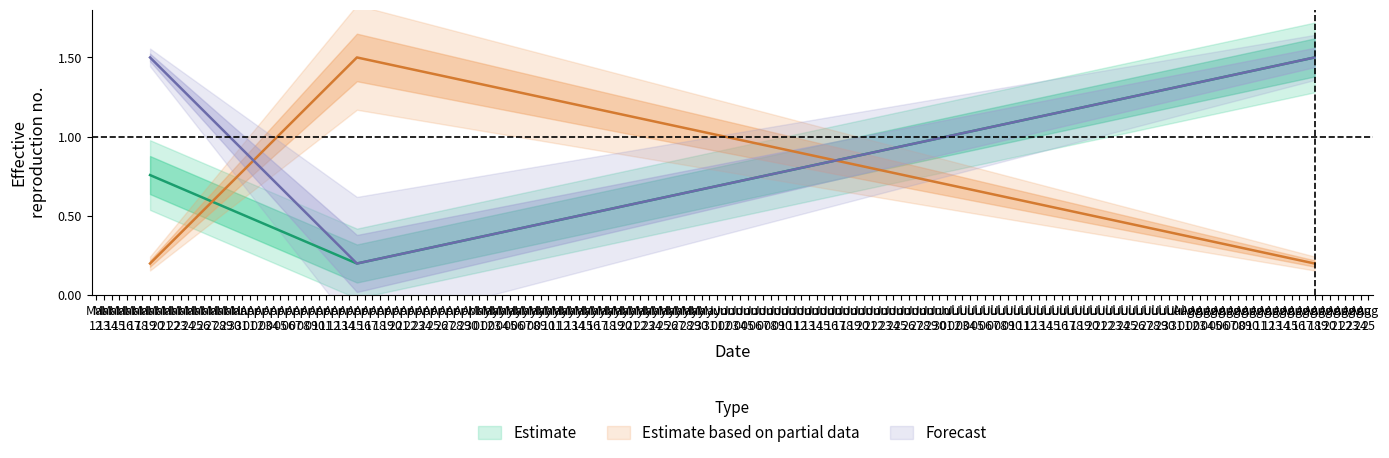

Between Mar 19 and Apr 15, which is larger?

Mar 19